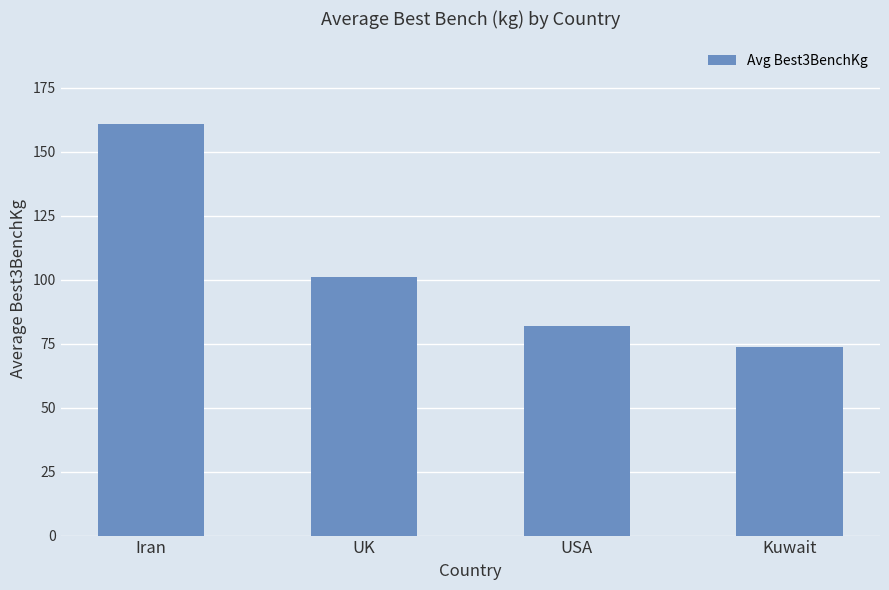

Reading left to right, transcribe all the data shown in this chart.

Iran=160.9	UK=101.0	USA=81.9	Kuwait=73.5